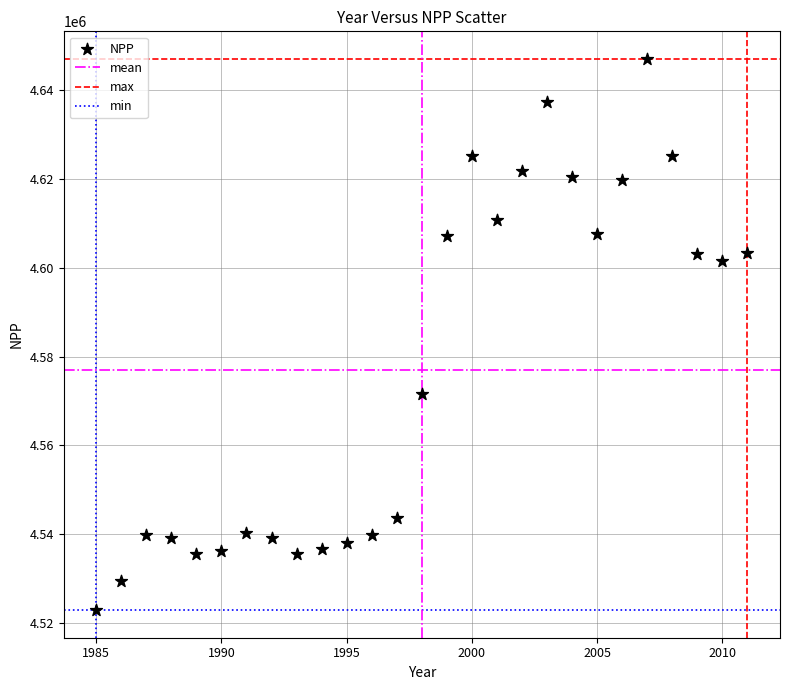

What Y value in the scatter plot is closest to 4584953?

4571493.3